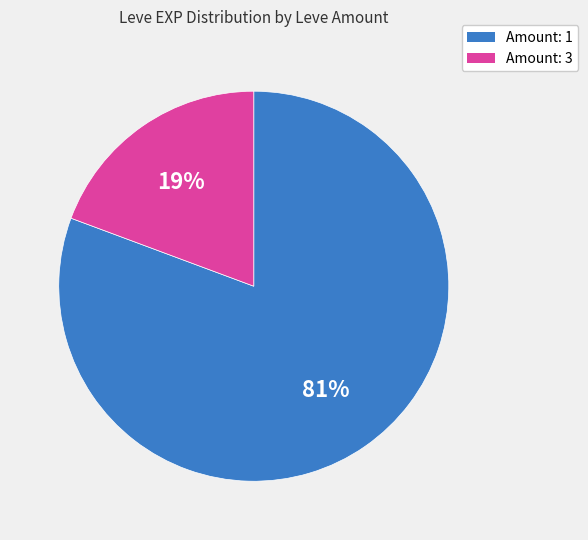

Is there a majority slice in this chart?

Yes